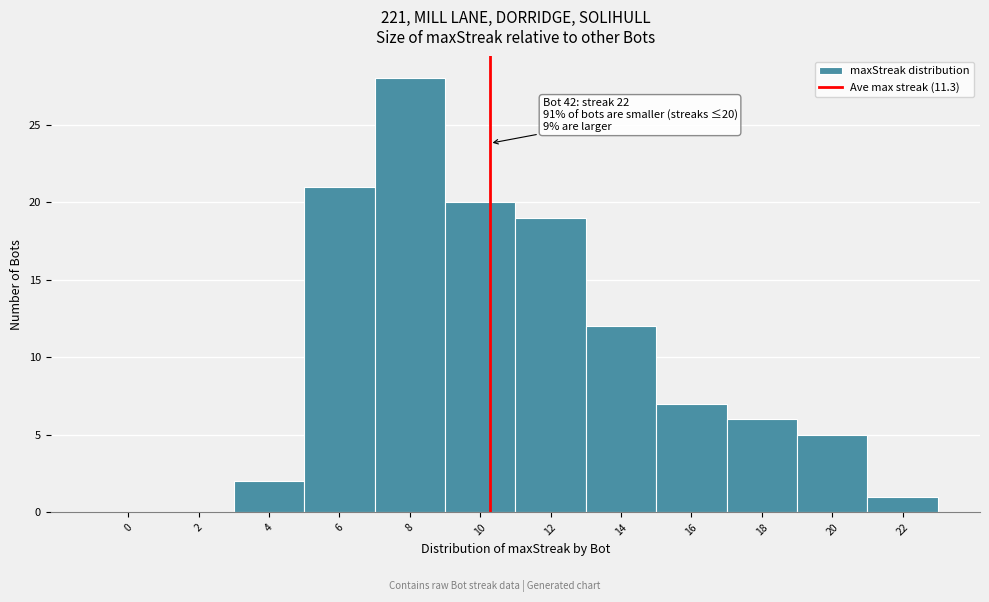

Reading left to right, transcribe all the data shown in this chart.

0=0	2=0	4=2	6=21	8=28	10=20	12=19	14=12	16=7	18=6	20=5	22=1